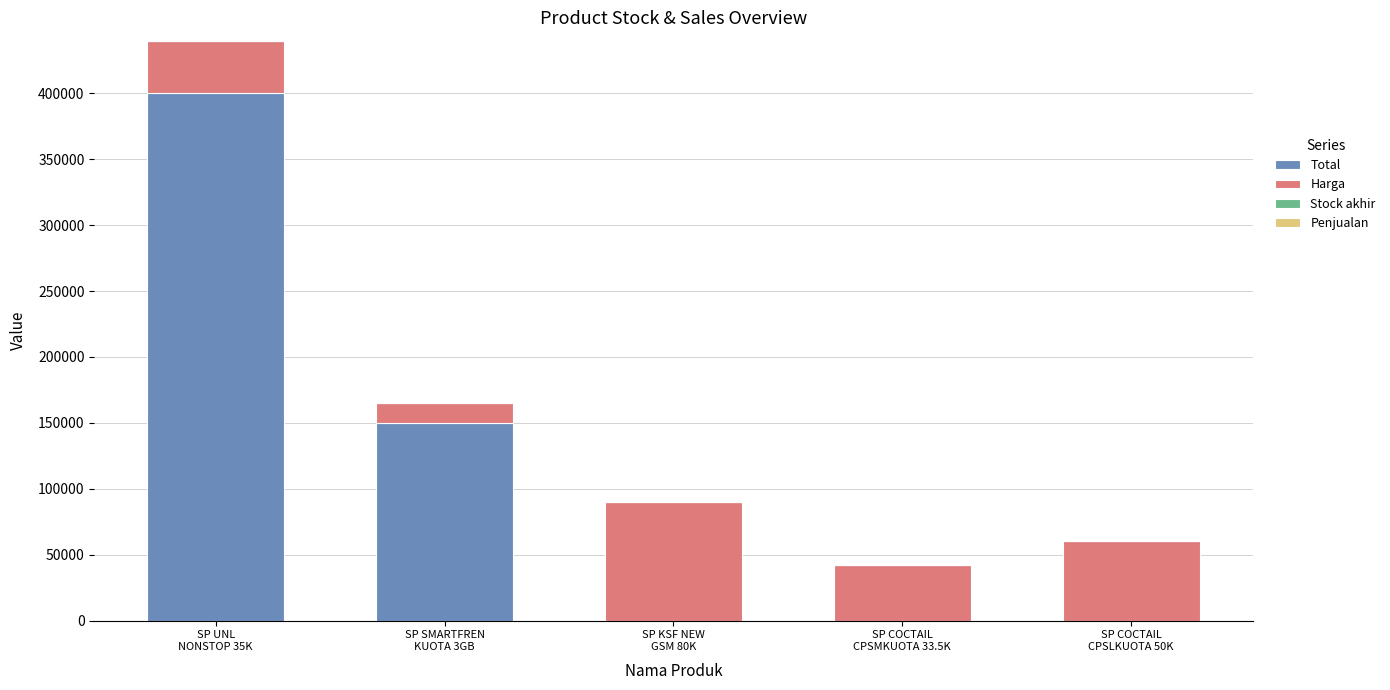

What is the highest value of the Total series?

400000